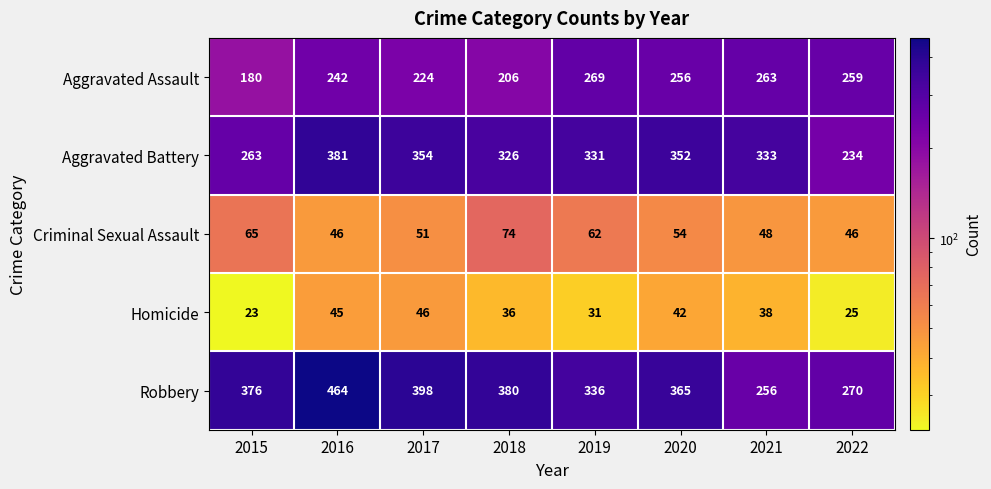

What is the sum of the Robbery values at 2016 and 2017?

862